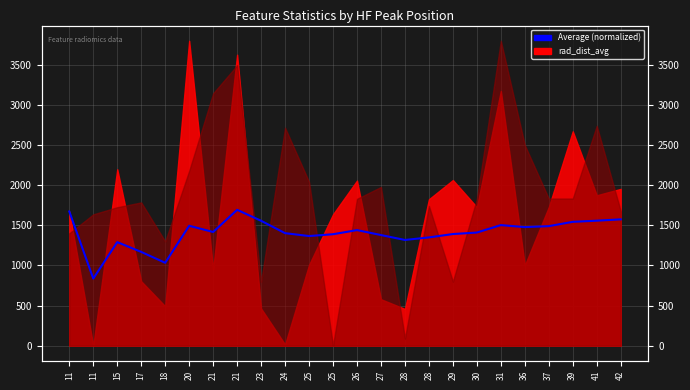

Approximately how many times larger is the value at 39 compared to 41?

1.0